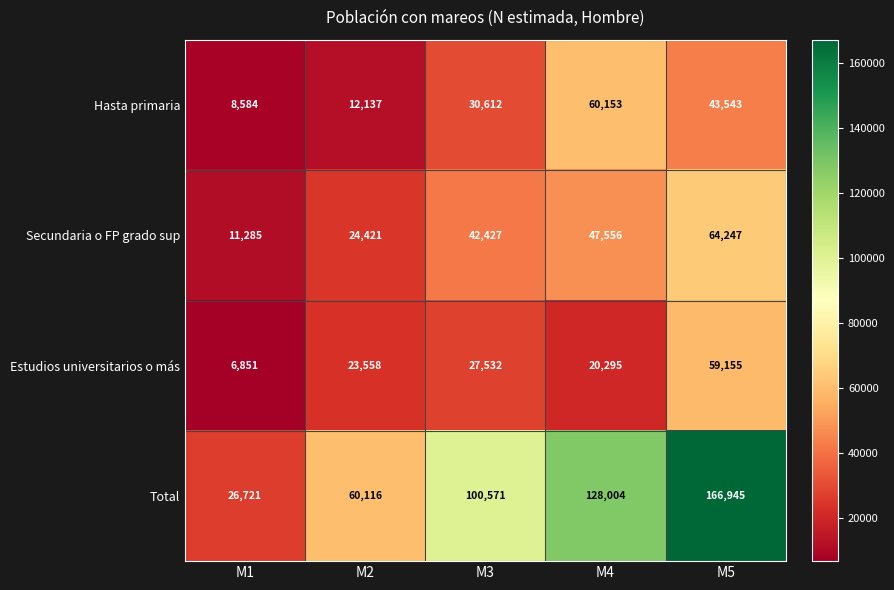

Which series changed the most between M2 and M3?

Total